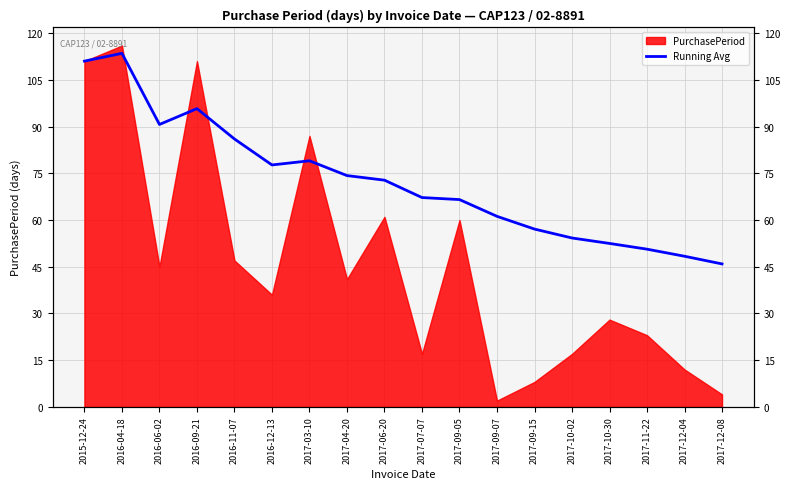

Which has a higher value, 2017-04-20 or 2017-11-22?

2017-04-20